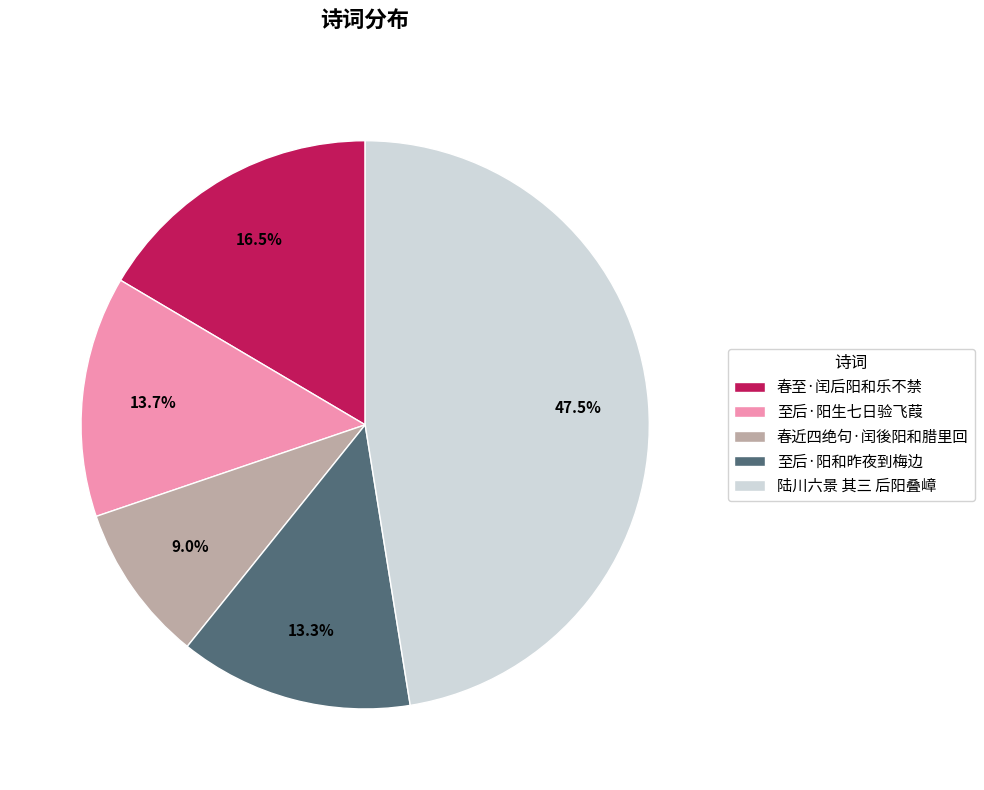

To the nearest percent, what percentage of the pie is 春近四绝句·闰後阳和腊里回?

9%